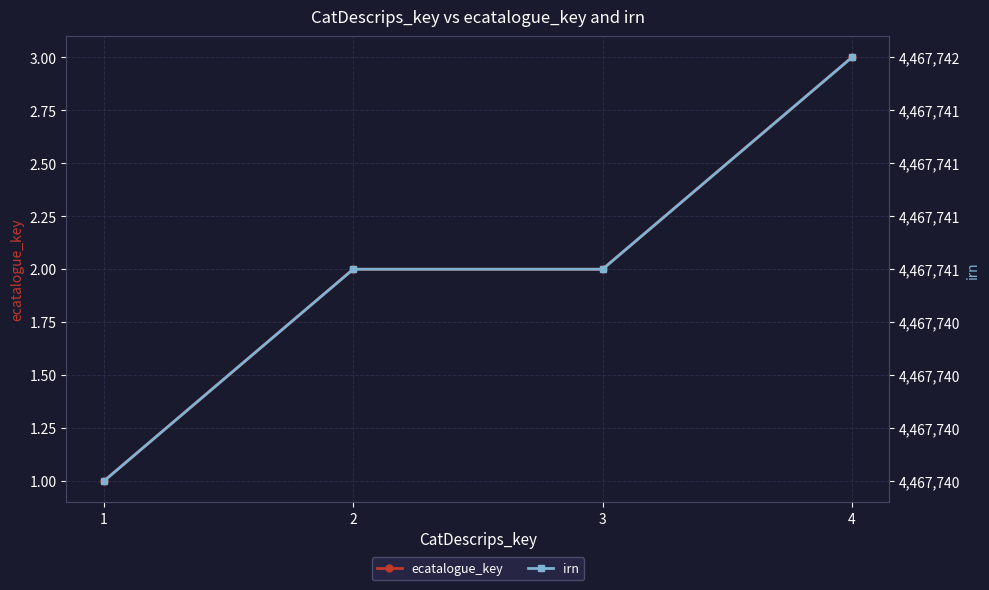

True or false: irn has more than 2 interior local peaks.

False